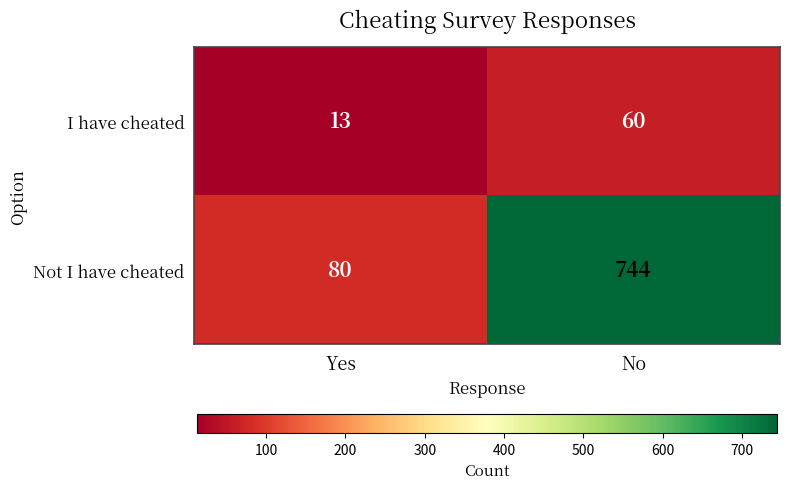

Between Yes and No, which series saw the biggest shift?

Not I have cheated